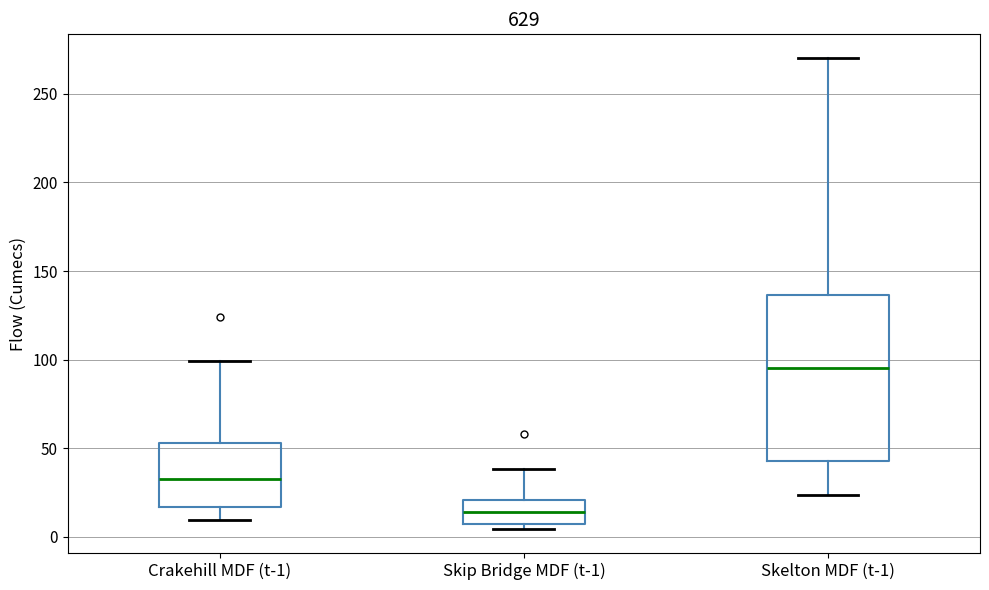

Reading left to right, read every box against the y-axis: the position of its median line, the range the box covers, and the ends of its whiskers. The values are not printed on the chart, so give them approximately, as read against the axis.

Crakehill MDF (t-1): median 35, box 15 to 55, whiskers 10 to 100
Skip Bridge MDF (t-1): median 15, box 5 to 20, whiskers 5 (just below the box's lower edge) to 40
Skelton MDF (t-1): median 95, box 45 to 135, whiskers 25 to 270